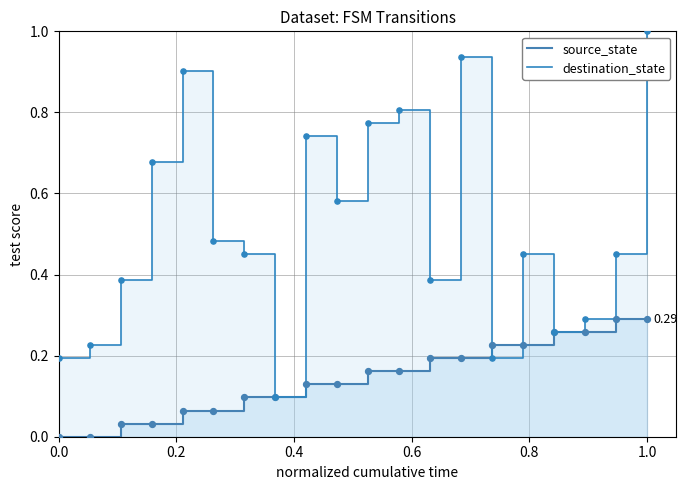

At how many categories does at least one series exceed 0?

20